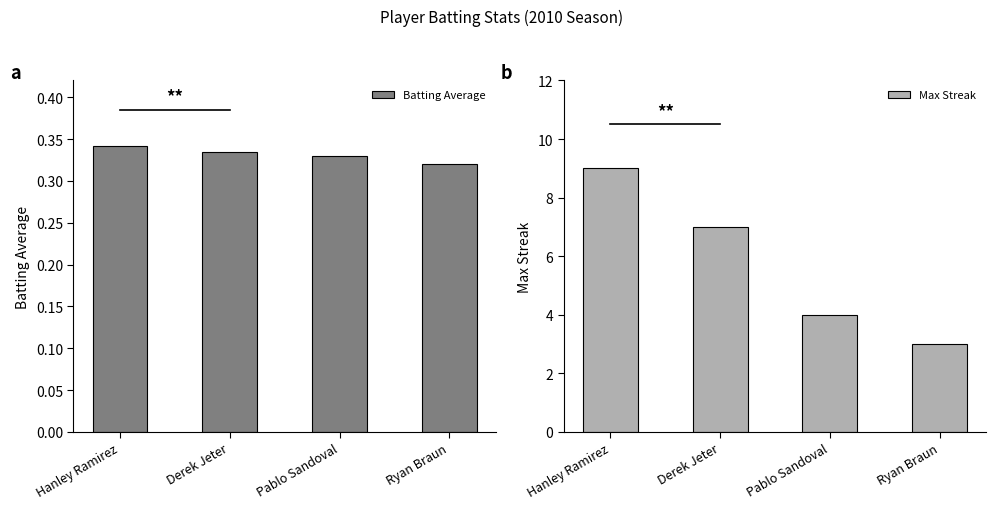

What is the label of the 4th bar from the left?

Ryan Braun